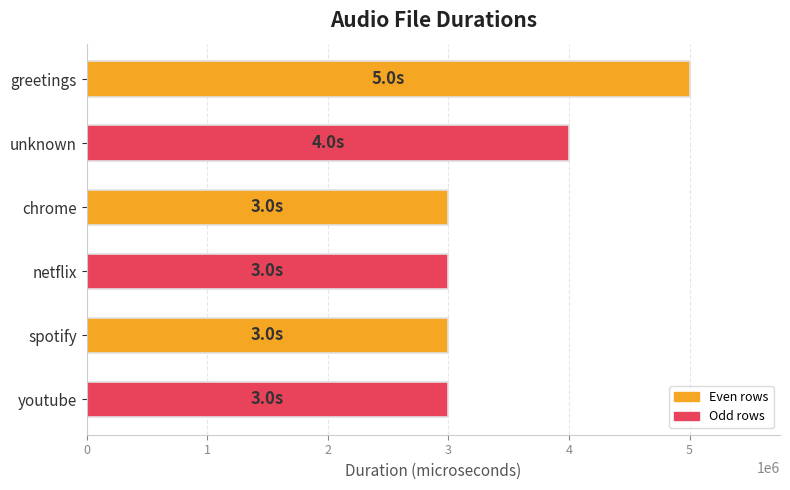

What is the sum of all values?

21000000